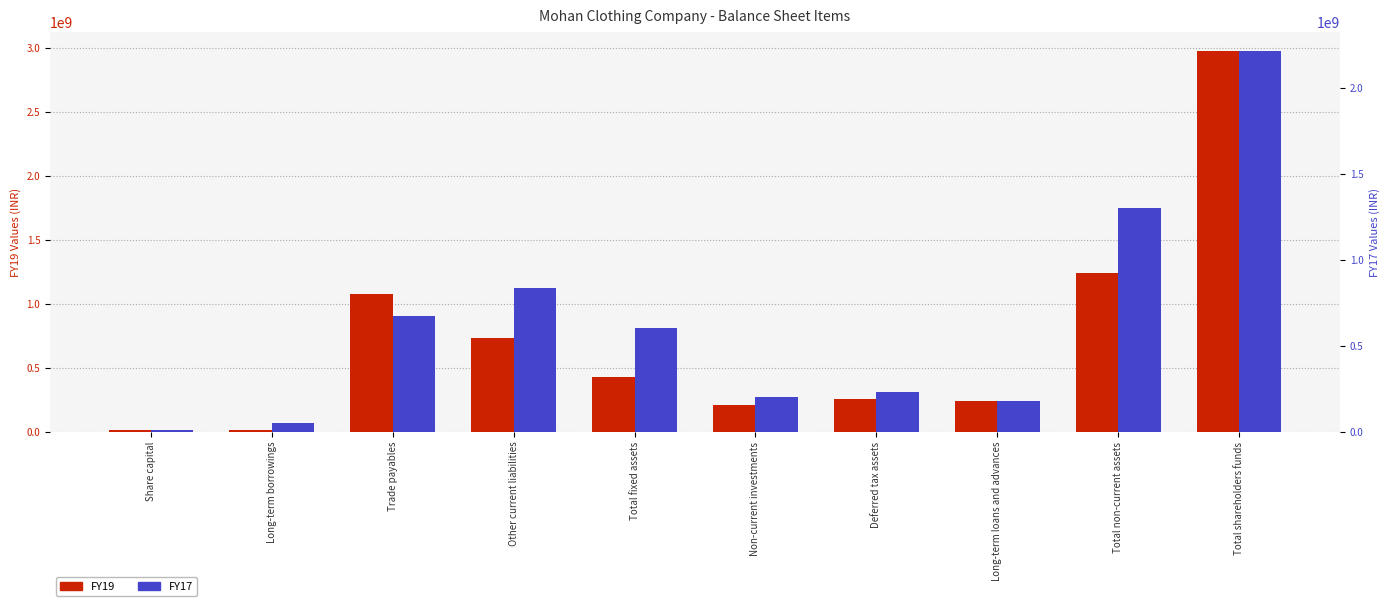

Reading left to right, transcribe all the data shown in this chart.

FY19: Share capital=10912000	Long-term borrowings=11058000	Trade payables=1077162000	Other current liabilities=733308000	Total fixed assets=428141000	Non-current investments=209193000	Deferred tax assets=251440000	Long-term loans and advances=241581000	Total non-current assets=1240600000	Total shareholders funds=2974951000
FY17: Share capital=10912000	Long-term borrowings=48284000	Trade payables=672262000	Other current liabilities=837684000	Total fixed assets=603592000	Non-current investments=203000000	Deferred tax assets=230325000	Long-term loans and advances=179547000	Total non-current assets=1298899000	Total shareholders funds=2215368000